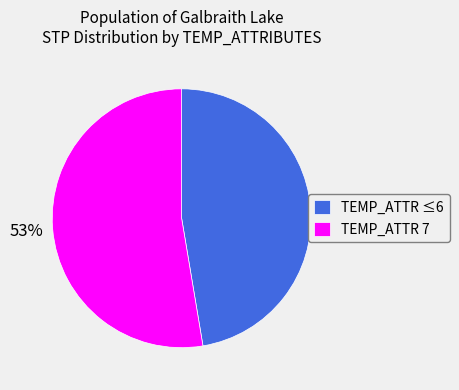

Does any single category account for the majority?

Yes